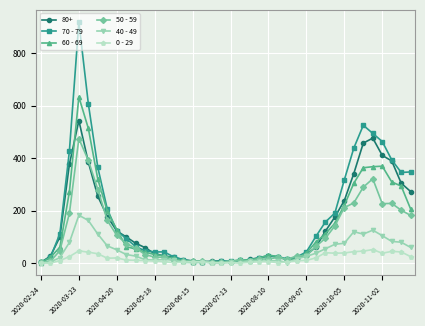

At how many categories does at least one series exceed 477?

4